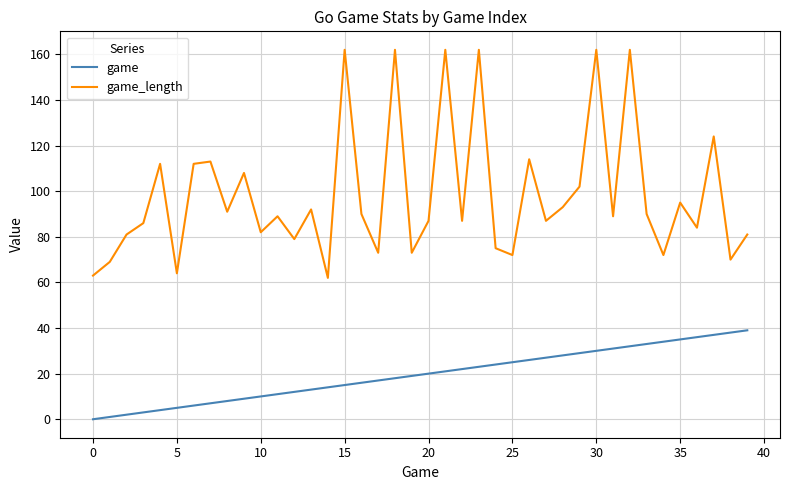

Which series has the widest spread of values?

game_length